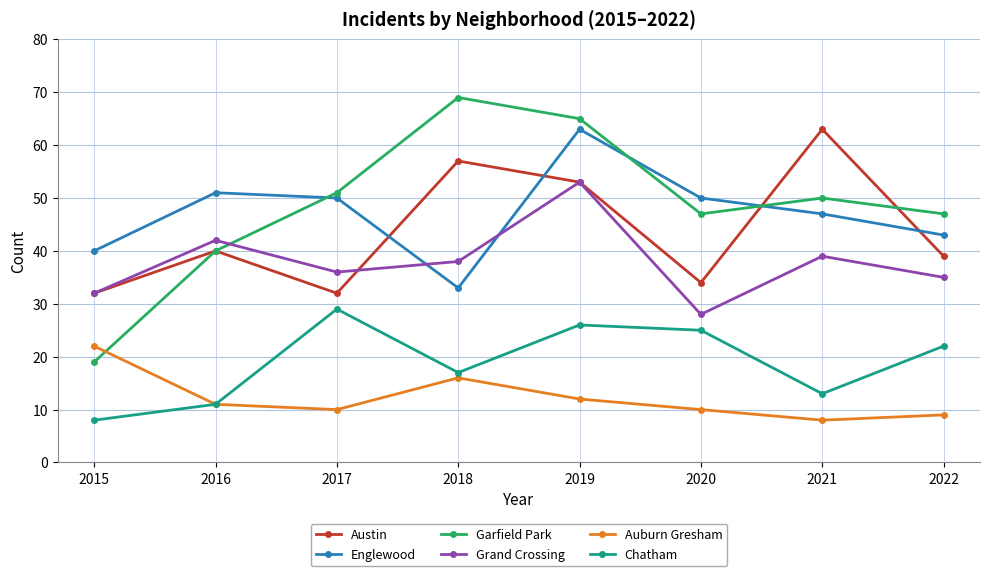

At which category is the sum across all series the highest?

2019